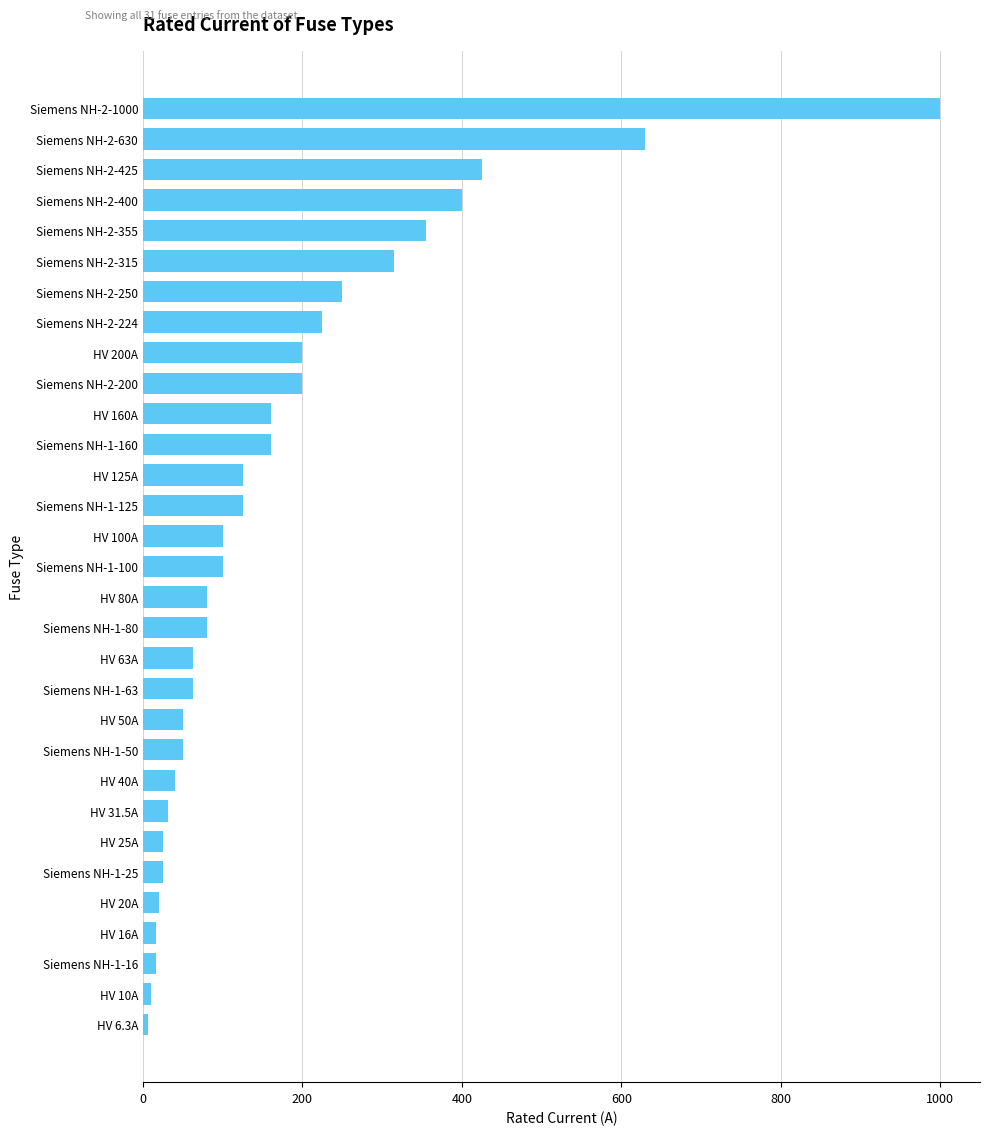

What is the label of the 14th bar from the top?

Siemens NH-1-125